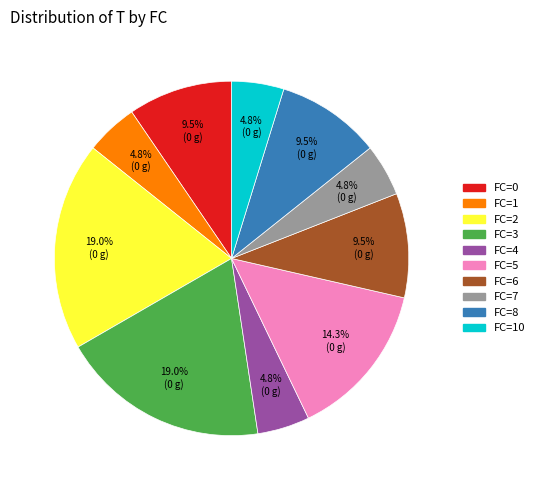

Does any single category account for the majority?

No